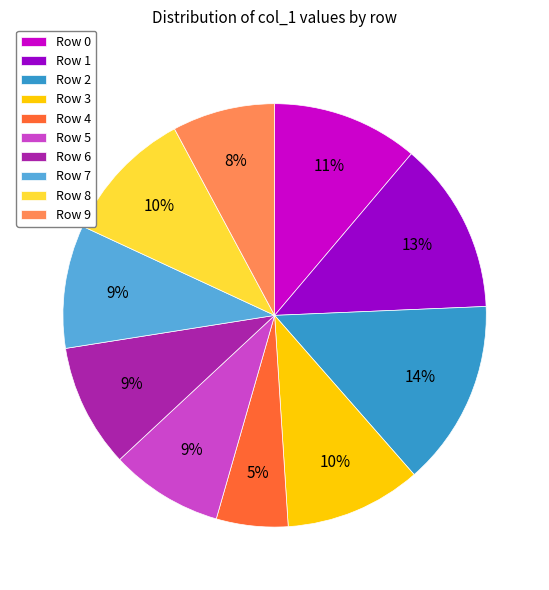

The Row 8 slice represents 23% of the pie. True or false?

False